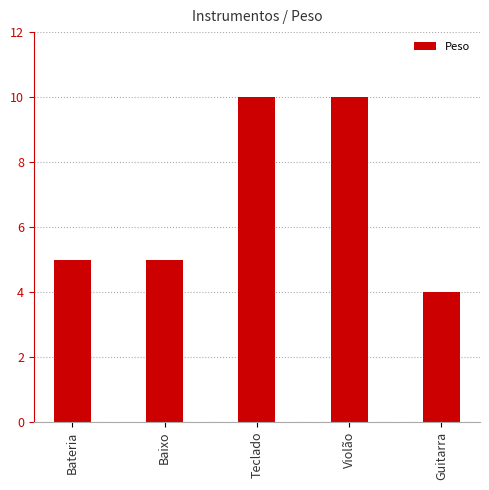

What value does the data have at Guitarra?

4